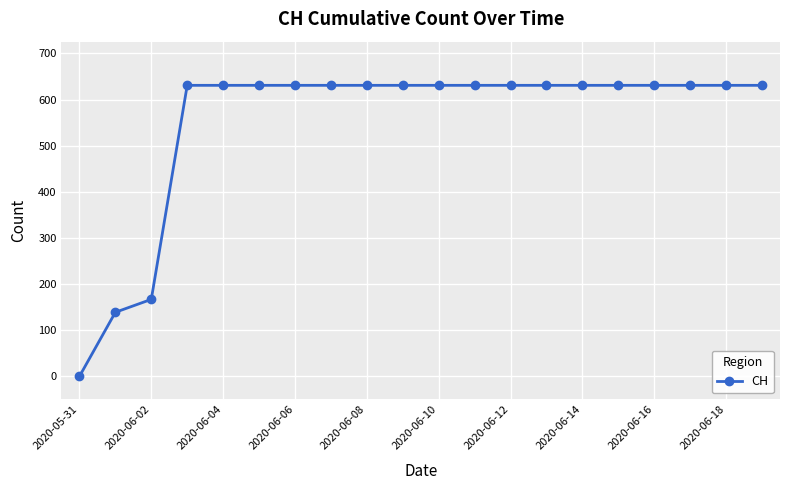

What is the sum of all values?

11033